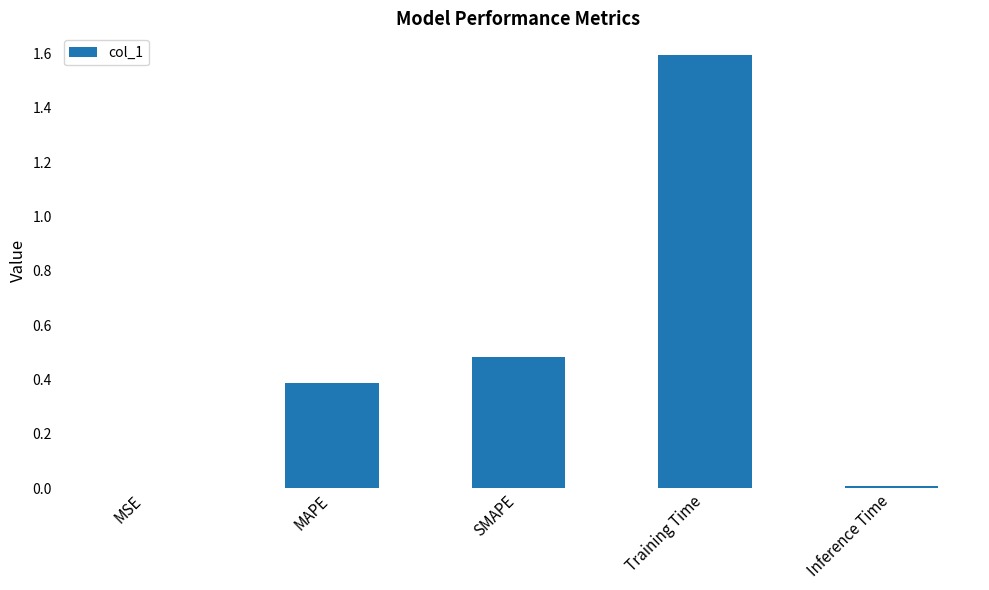

Count the number of categories in the chart.

5